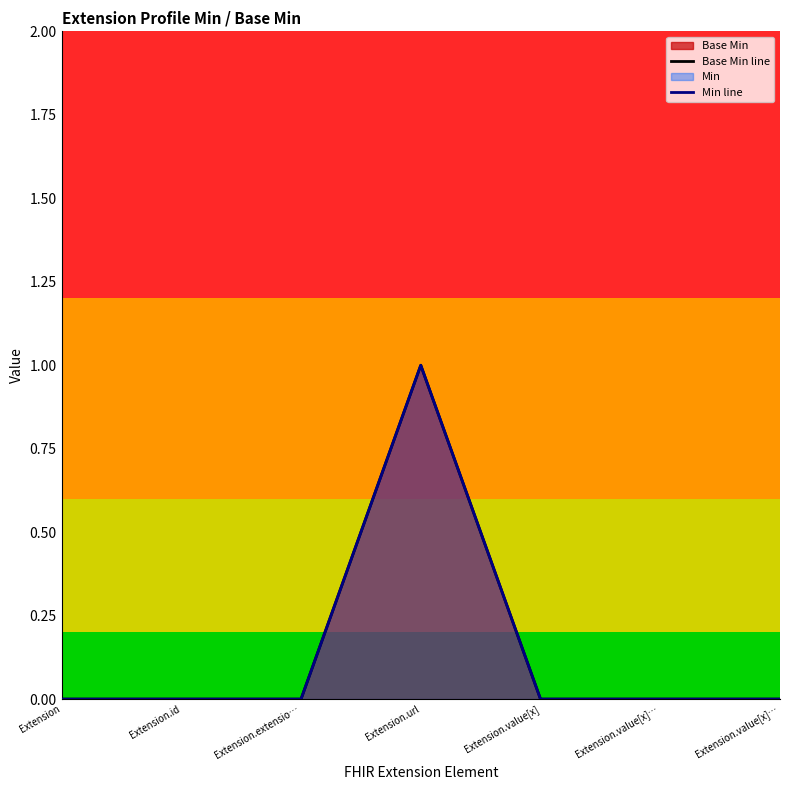

In Min line, how many points are higher than both neighbors (excluding endpoints)?

1